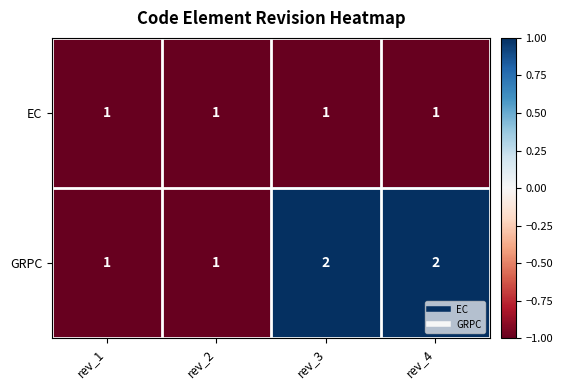

Count the GRPC values in the range 1 to 2.

4